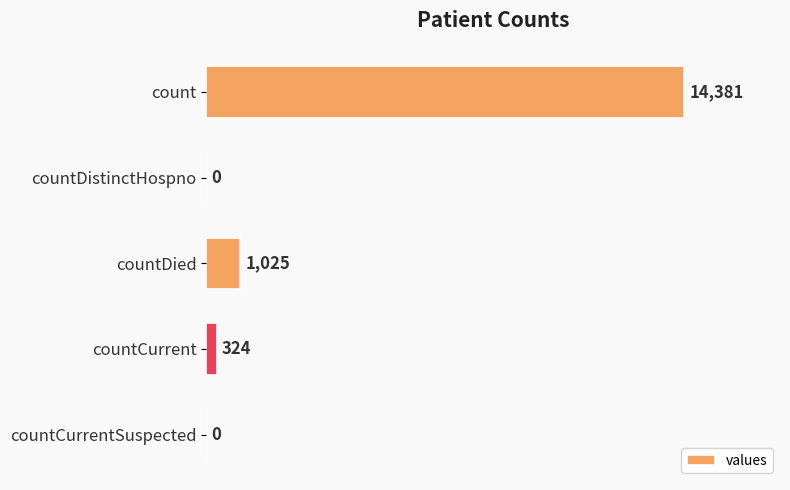

What is the average value?

3146